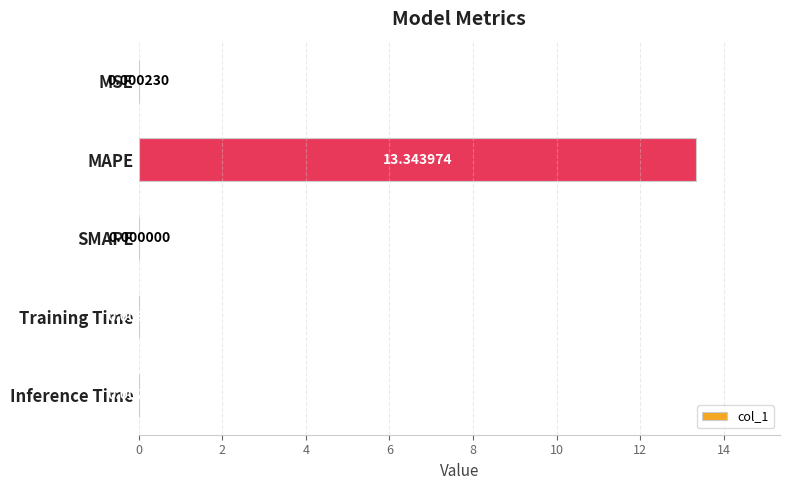

Which category has the highest value across all series?

MAPE